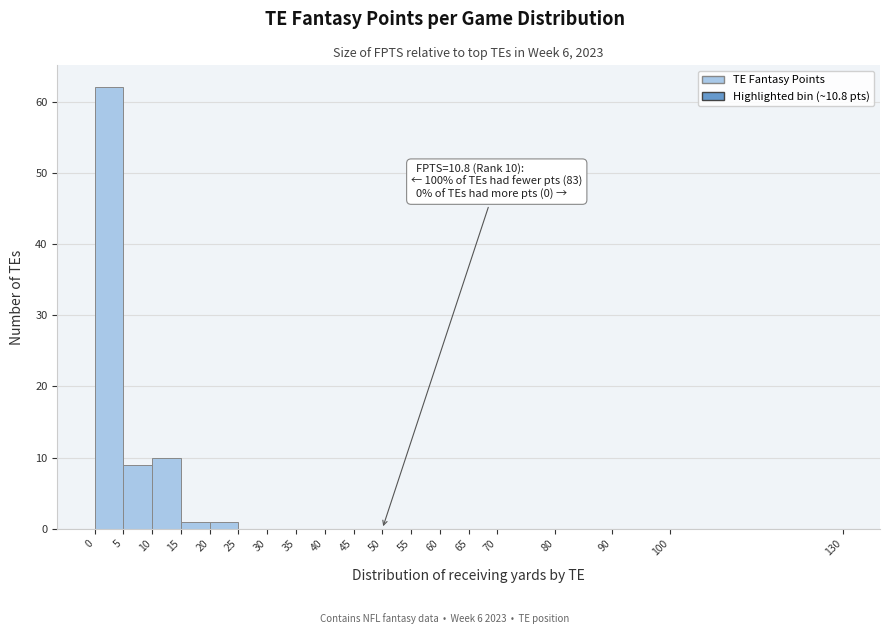

Which range on the x-axis has the tallest bar?

0 to 5